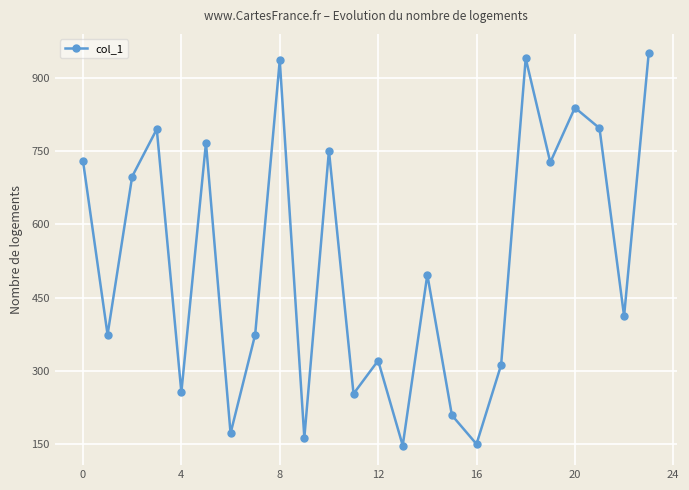

What is the greatest value displayed?

950